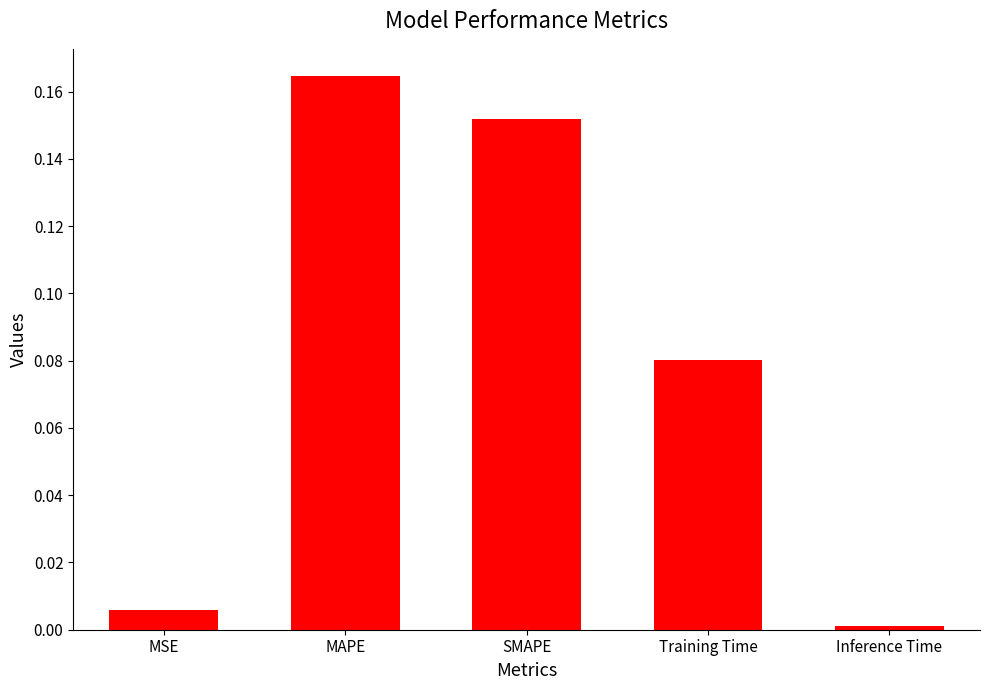

Count the number of categories in the chart.

5